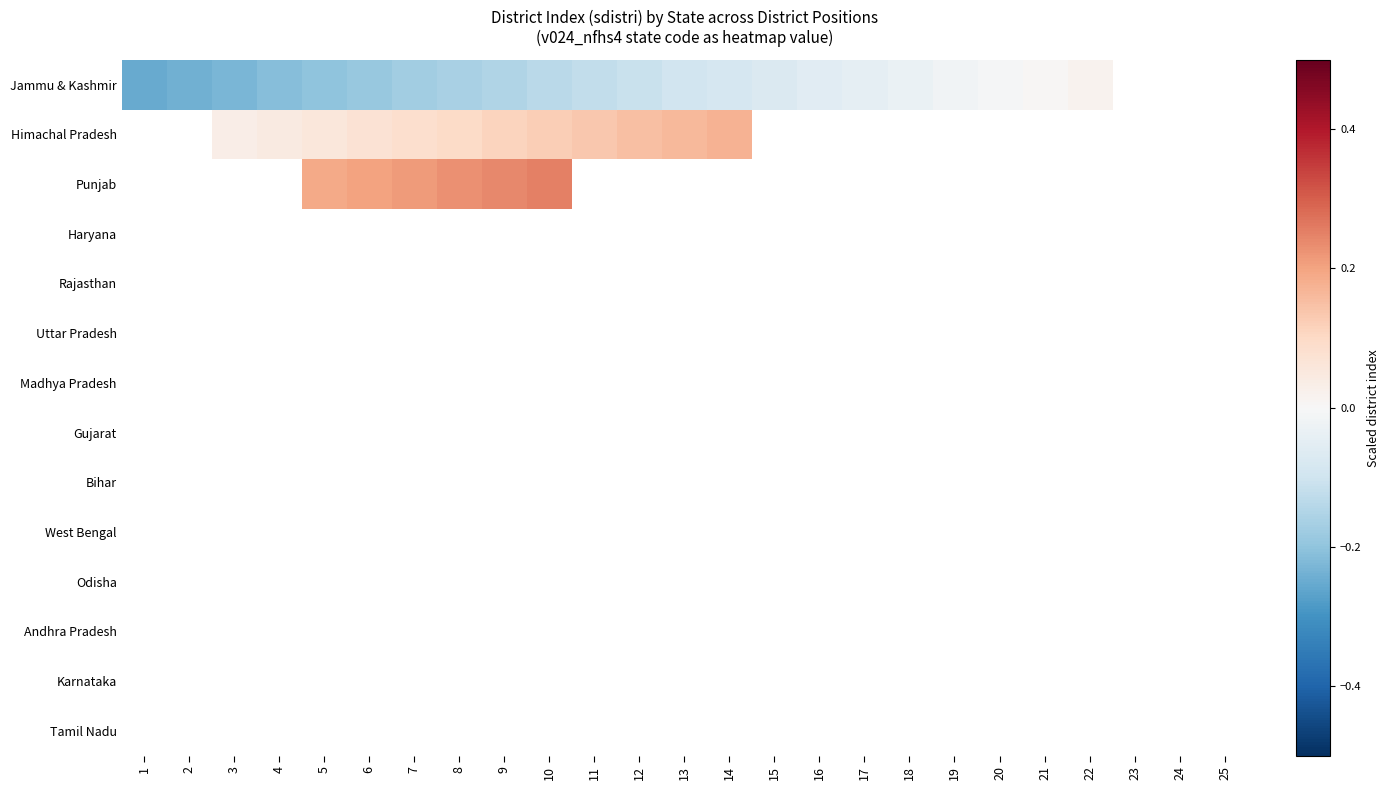

List the labels in order of Tamil Nadu value, smallest first.

1, 2, 3, 4, 5, 6, 7, 8, 9, 10, 11, 12, 13, 14, 15, 16, 17, 18, 19, 20, 21, 22, 23, 24, 25